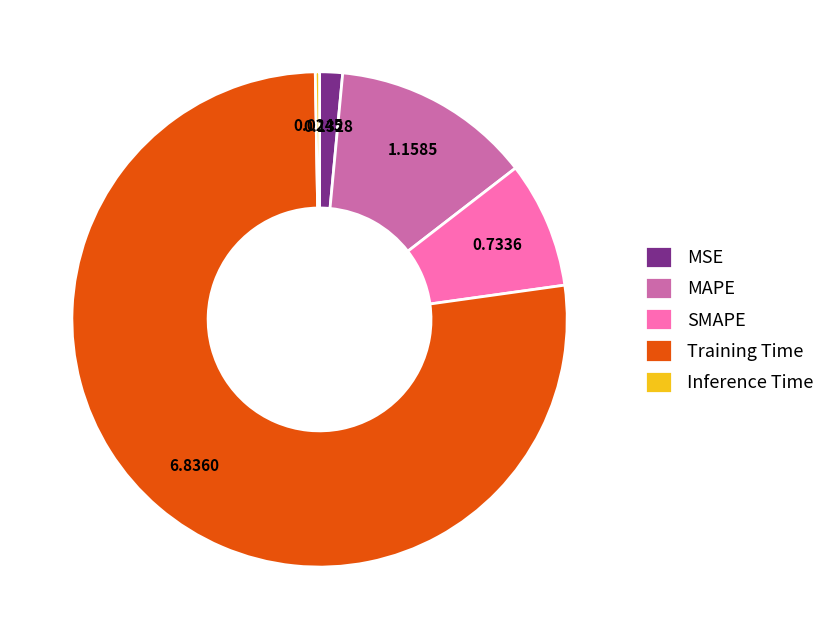

Which slice is the largest?

Training Time